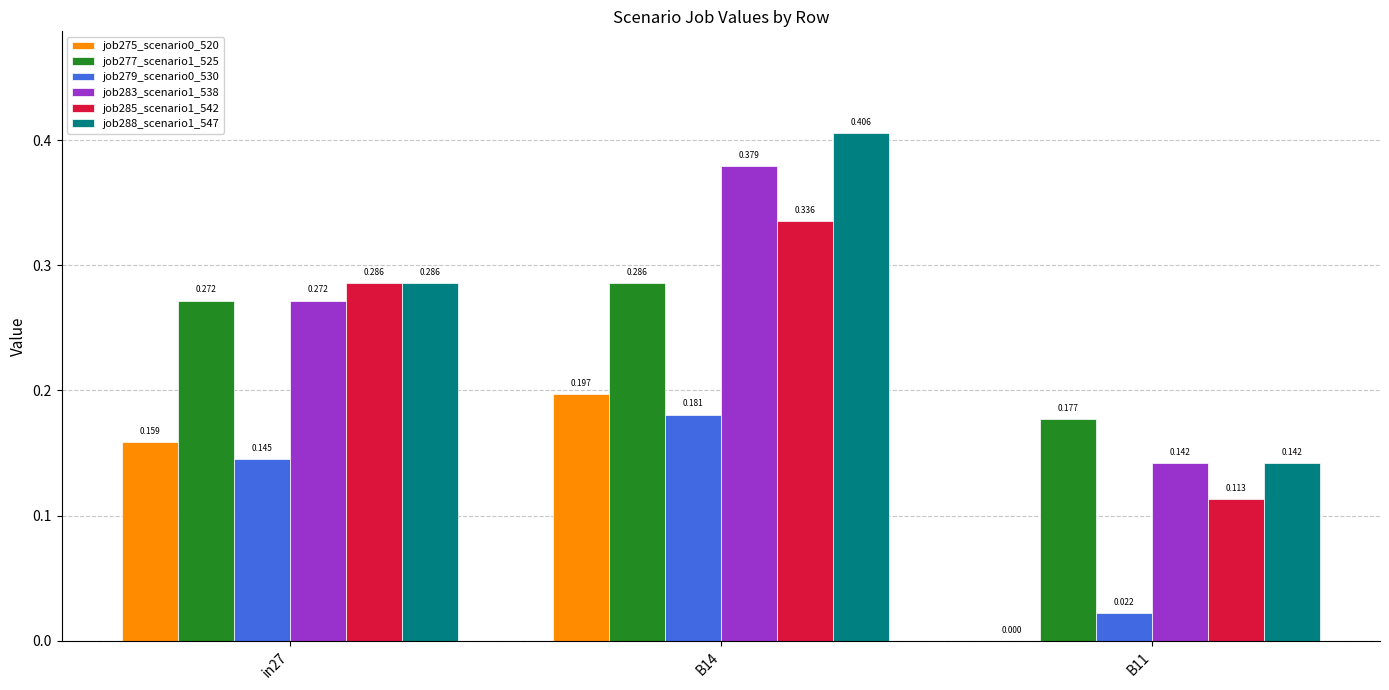

Is the value of job285_scenario1_542 at B14 greater than the value of job279_scenario0_530 at B14?

Yes